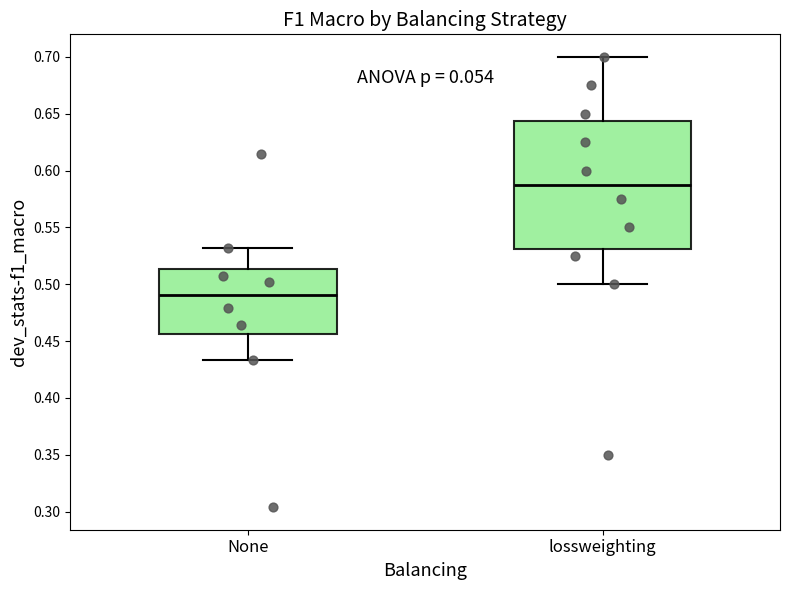

Where is the upper edge of the box for None on the y-axis? The values are not printed on the chart, so give them approximately, as read against the axis.

0.515